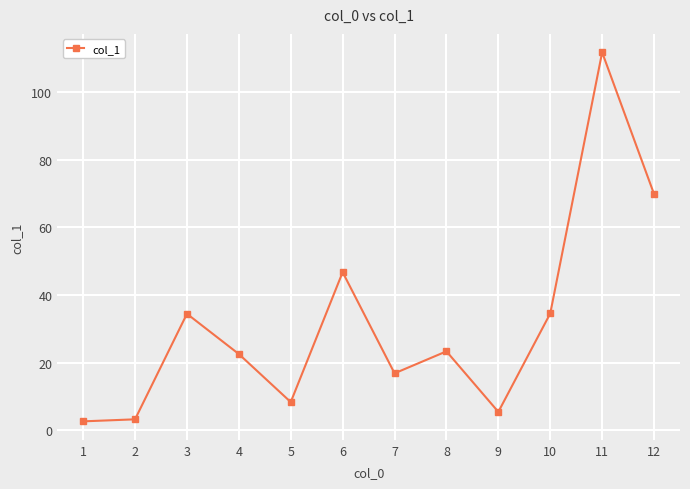

What is the sum of the values at 2 and 11?

114.9